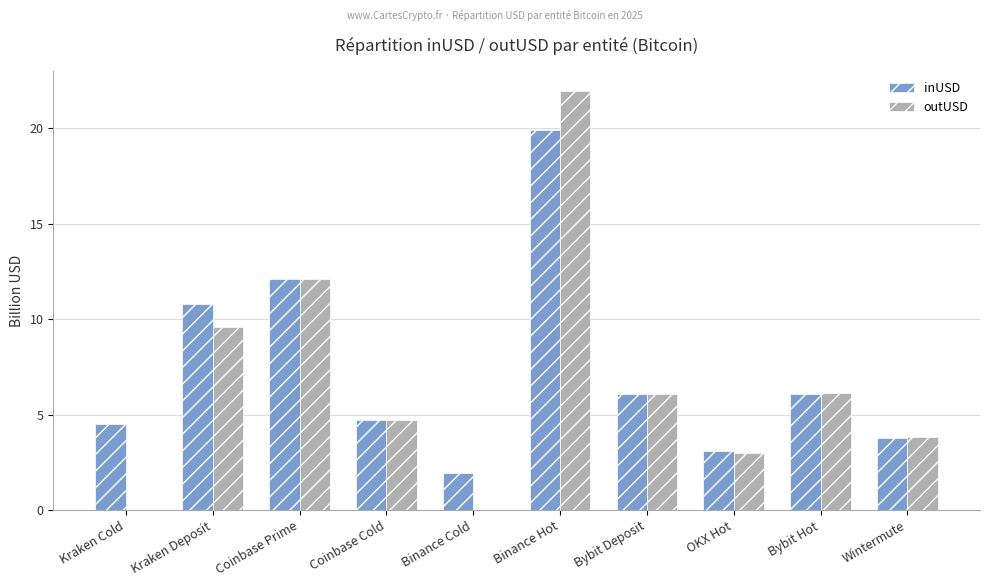

Where does the outUSD series first go above 6?

Kraken Deposit